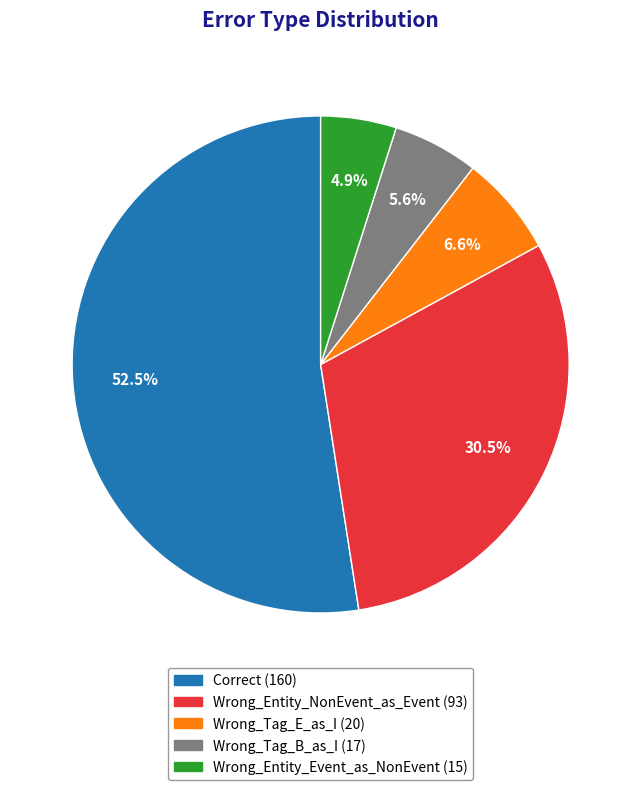

To the nearest percent, what is the difference between the largest and smallest slice percentages?

48%